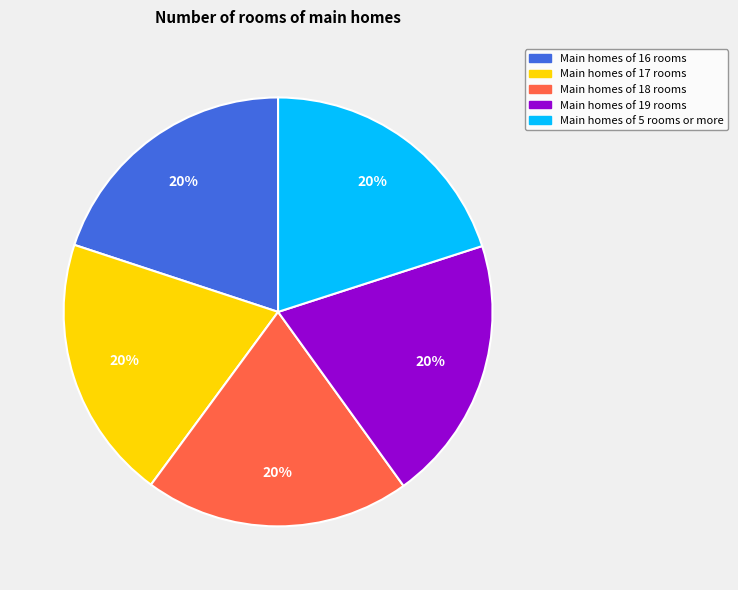

Is the sum of Main homes of 16 rooms and Main homes of 19 rooms greater than half?

No